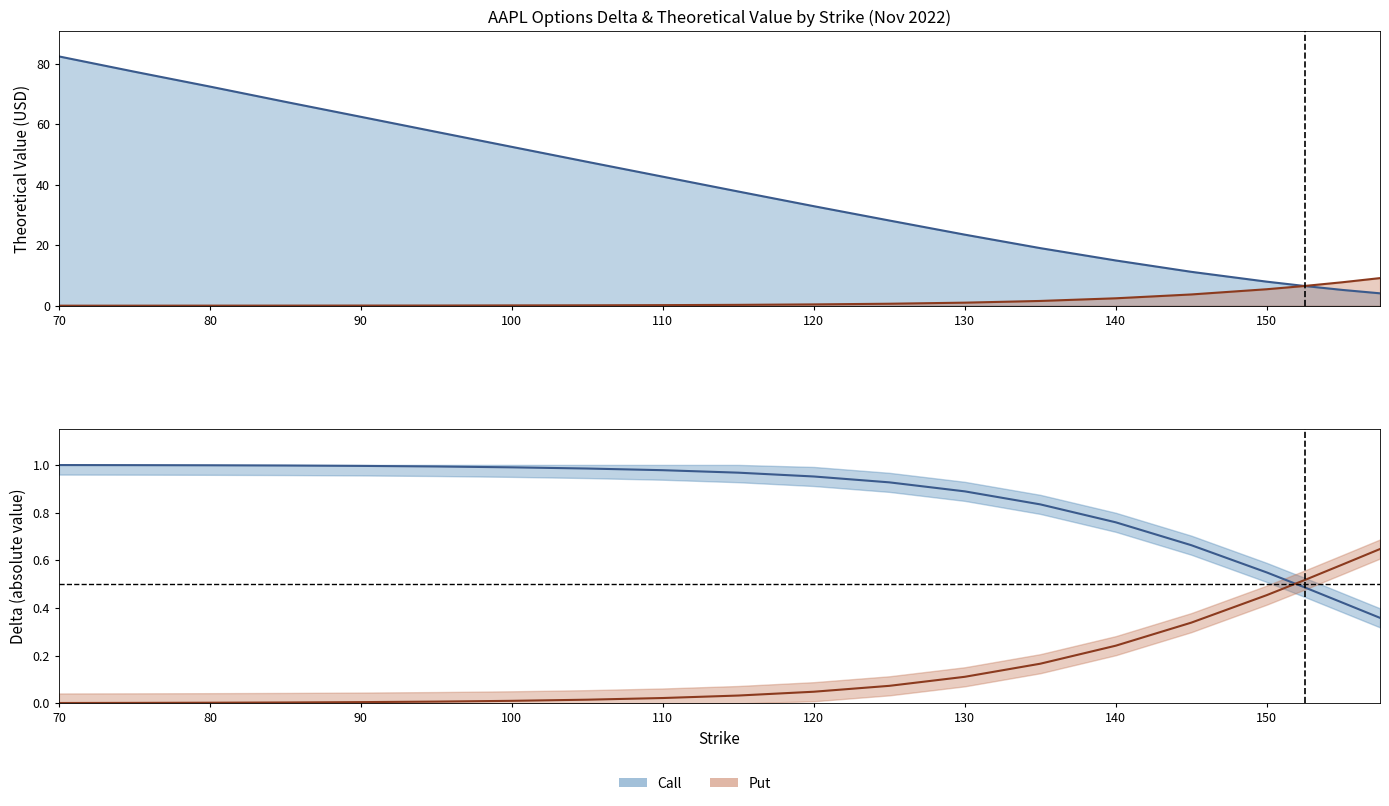

How many intersections are there between call_delta and put_theo?

1